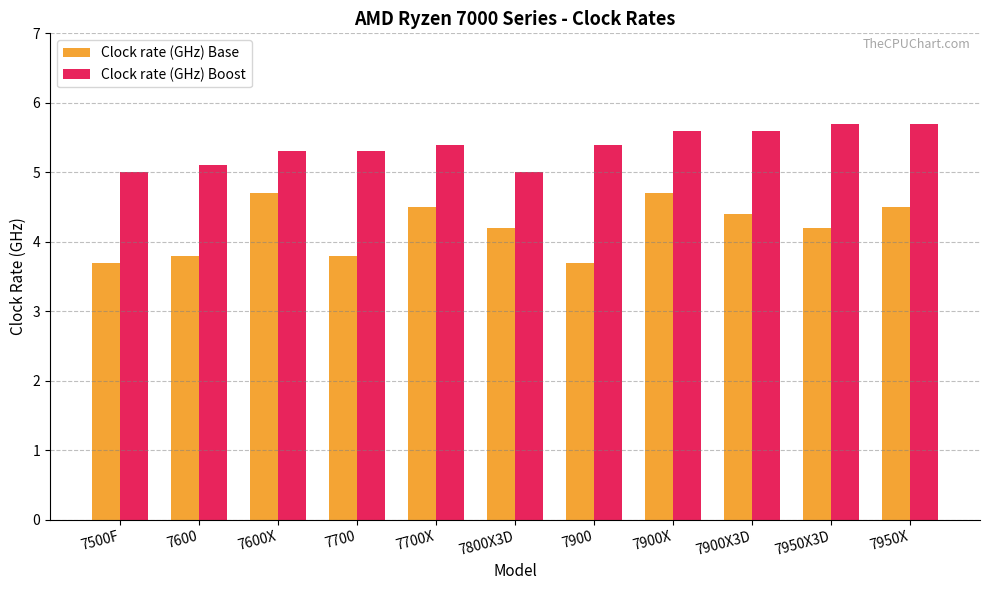

What is the maximum value shown in the chart?

5.7